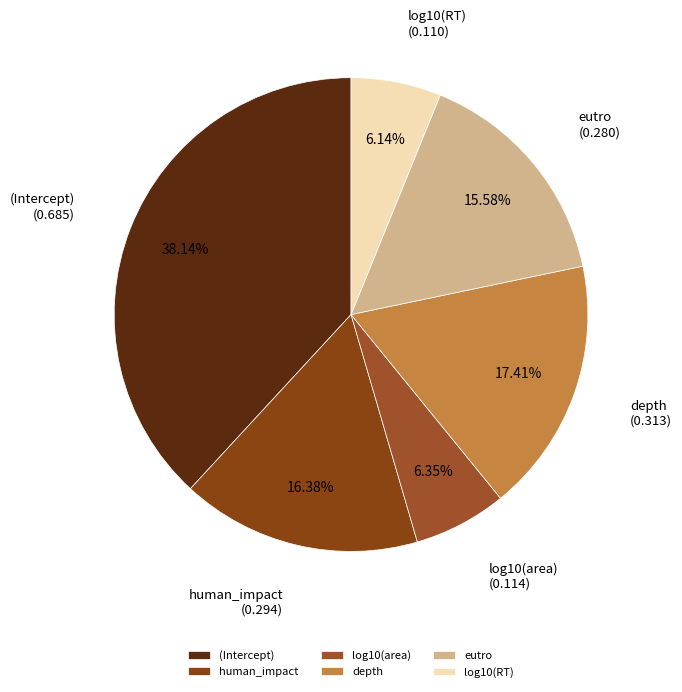

Between depth and human_impact, which is larger?

depth